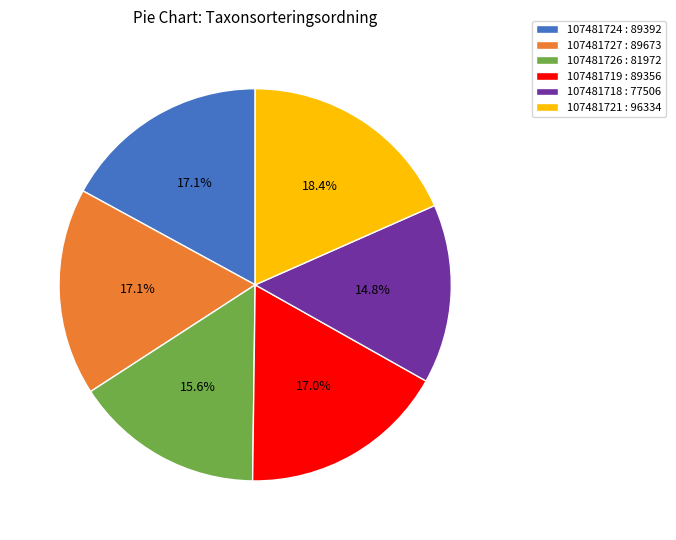

Which slice is the largest?

107481721